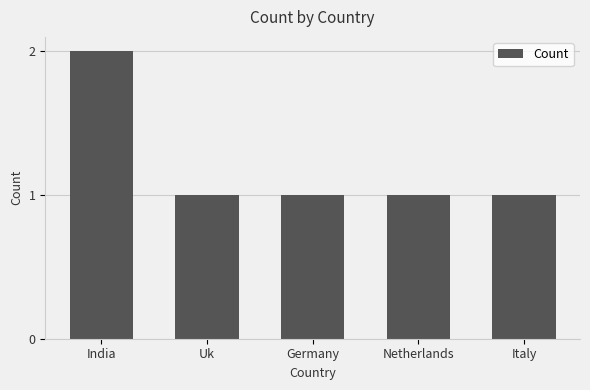

What is the value of the 3rd bar from the left?

1